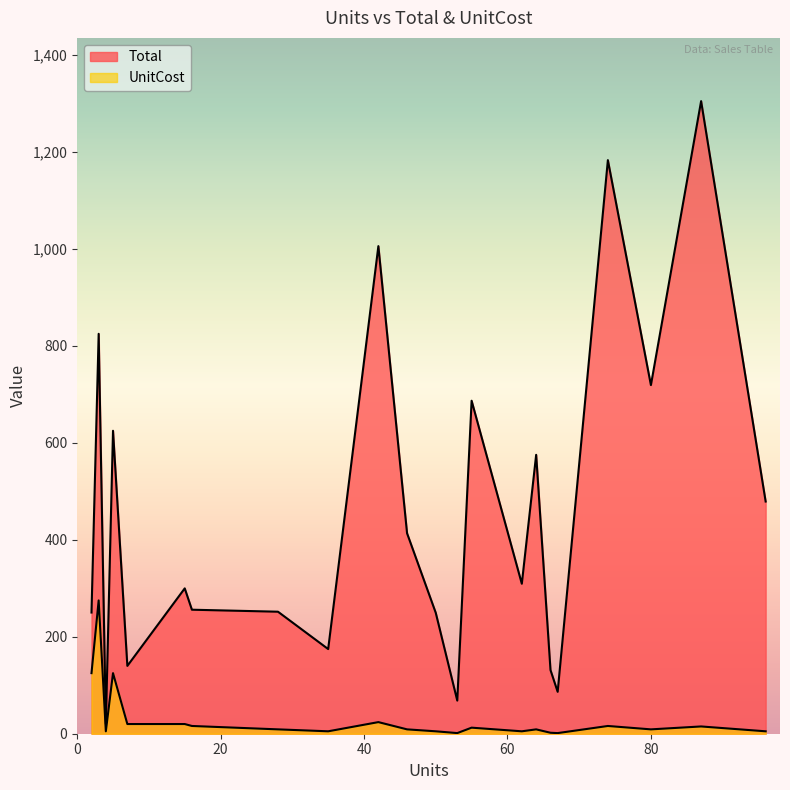

Reading left to right, what are all the values shown in this chart?

Total: 35=174.7	2=250.0	16=255.8	28=251.7	64=575.4	15=299.9	96=479.0	67=86.4	74=1183.3	46=413.5	87=1305.0	4=20.0	7=139.9	50=249.5	66=131.3	96=479.0	53=68.4	80=719.2	5=625.0	62=309.4	55=687.0	42=1005.9	3=825.0
UnitCost: 35=5.0	2=125.0	16=16.0	28=9.0	64=9.0	15=20.0	96=5.0	67=1.3	74=16.0	46=9.0	87=15.0	4=5.0	7=20.0	50=5.0	66=2.0	96=5.0	53=1.3	80=9.0	5=125.0	62=5.0	55=12.5	42=23.9	3=275.0